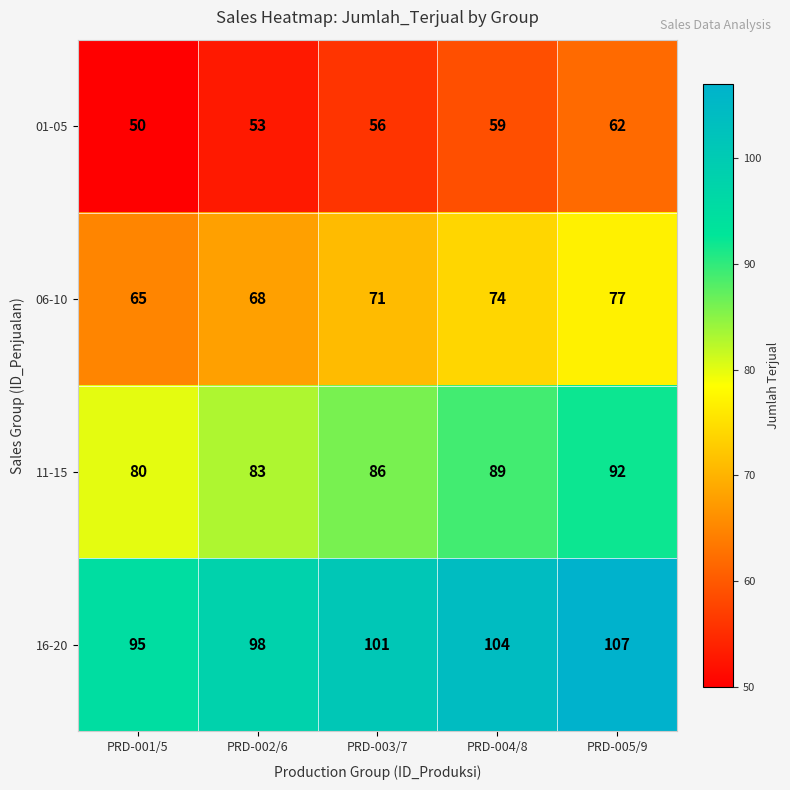

At which category does the chart reach its minimum across all series?

PRD-001/5